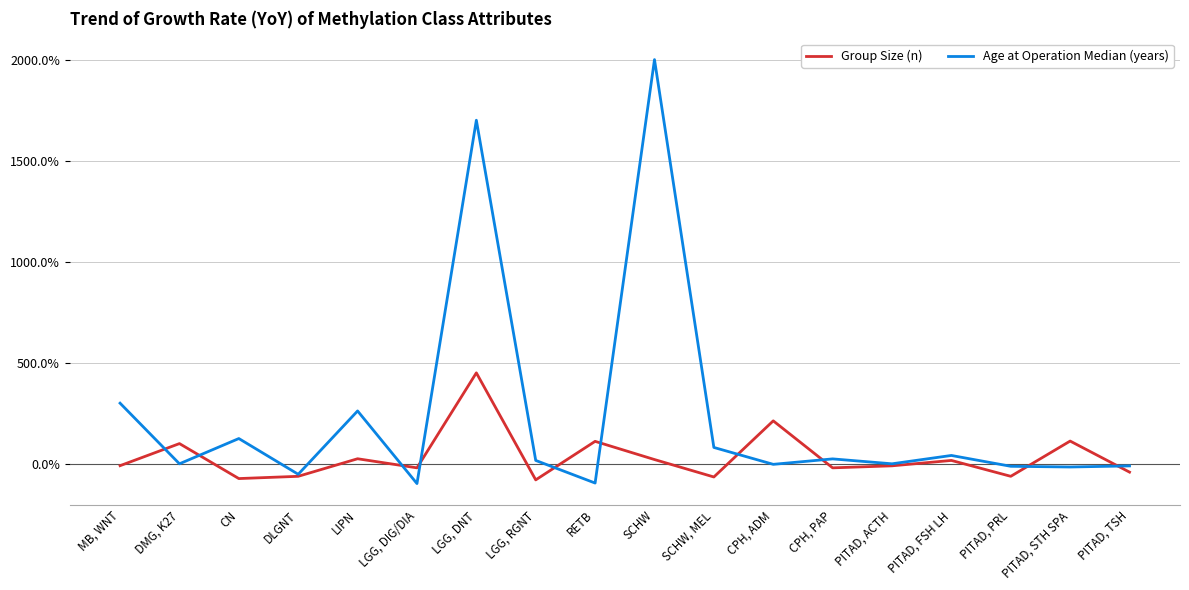

Where is Group Size (n) nearest to the value 185?

CPH, ADM